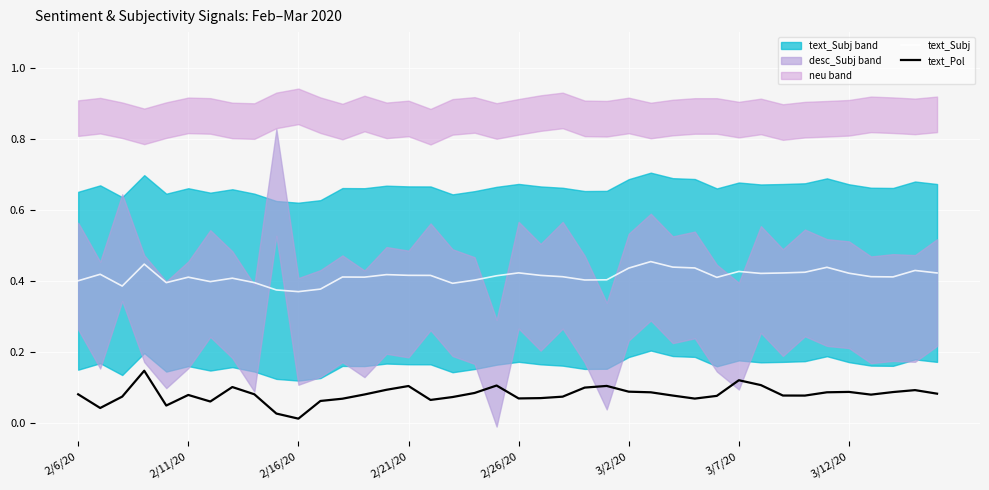

True or false: text_Pol and text_Subj intersect in this chart.

False